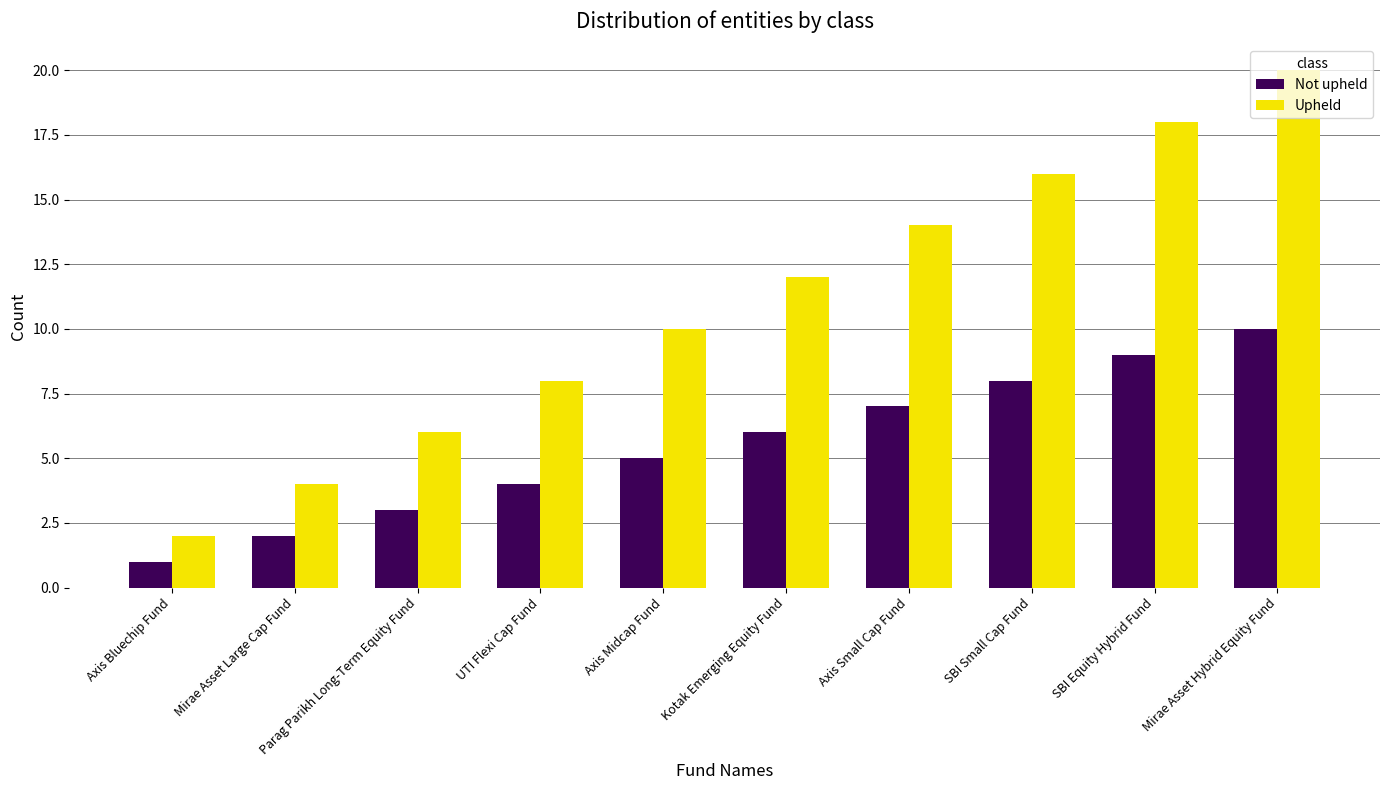

How many bars are there in total?

20